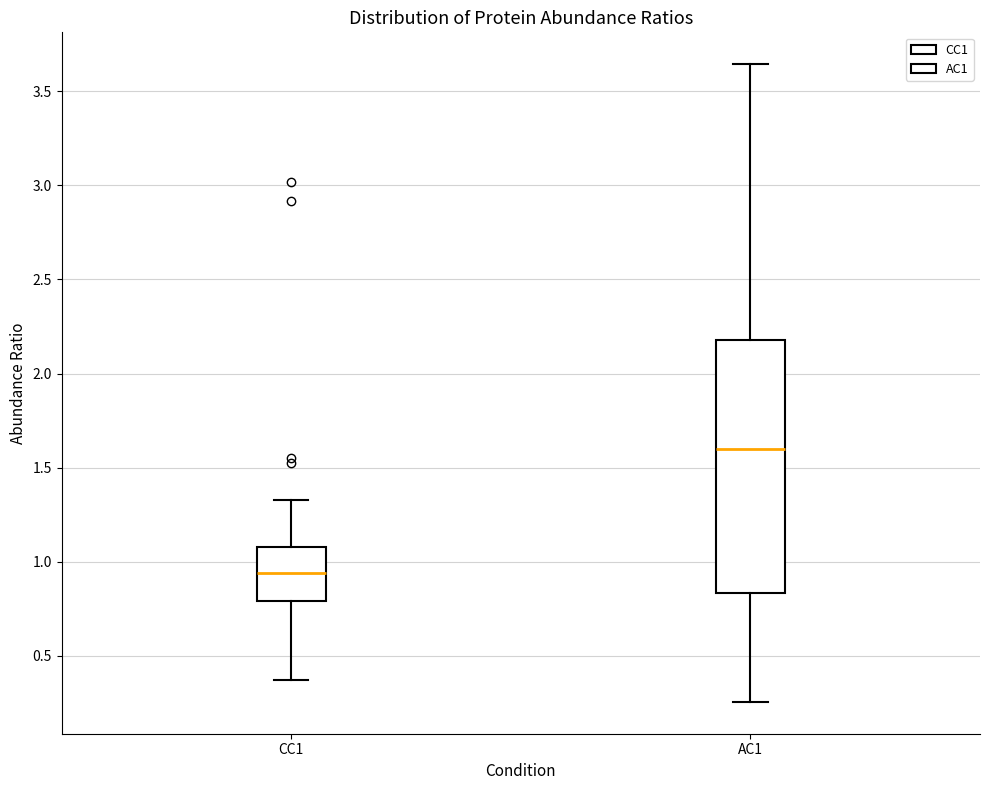

Where does the median line of the box for CC1 sit on the y-axis? The values are not printed on the chart, so give them approximately, as read against the axis.

0.95